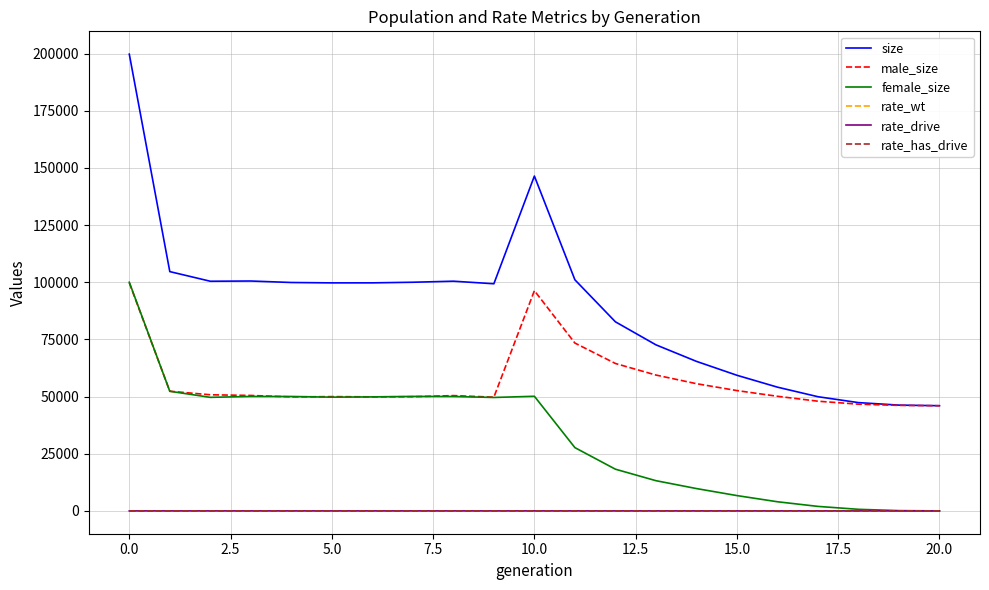

Does the chart have visible grid lines?

Yes